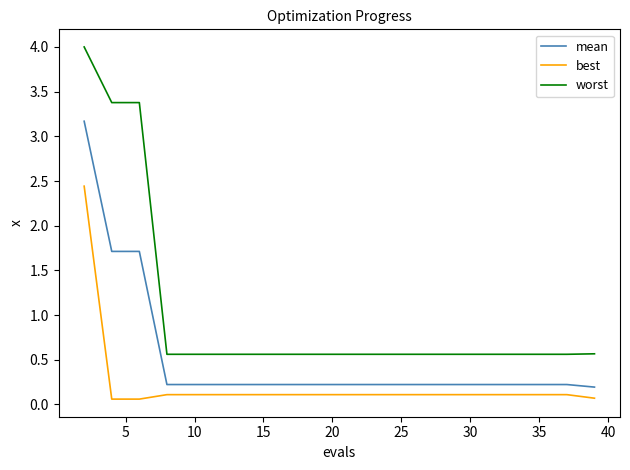

True or false: worst and best cross at least once.

False